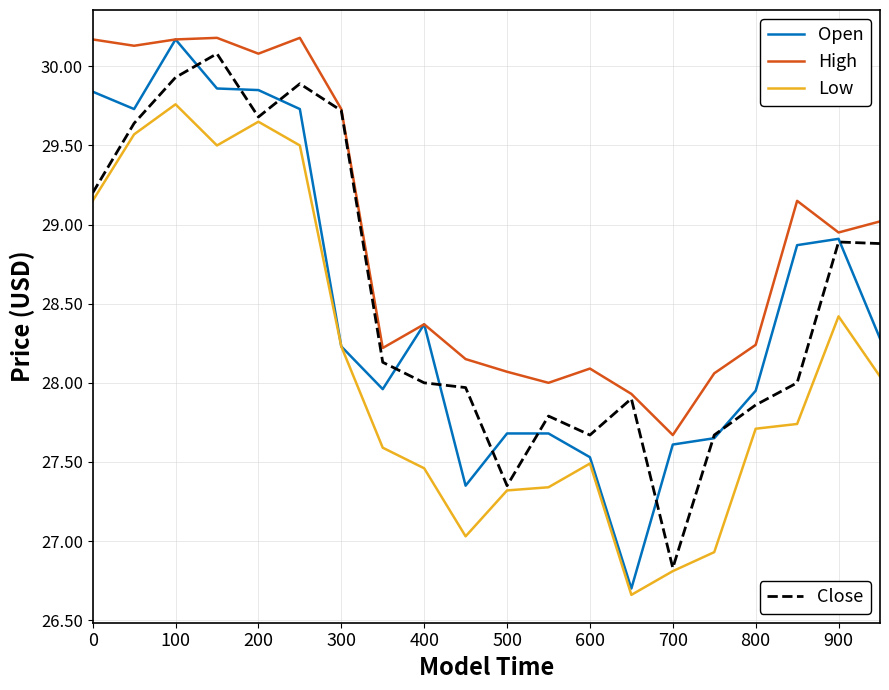

What is the maximum value shown in the chart?

30.2